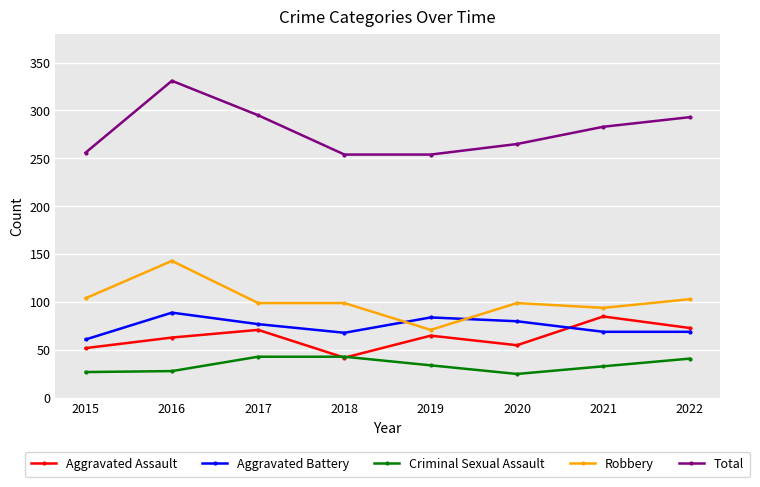

True or false: Total has a value of 511 at 2017.

False